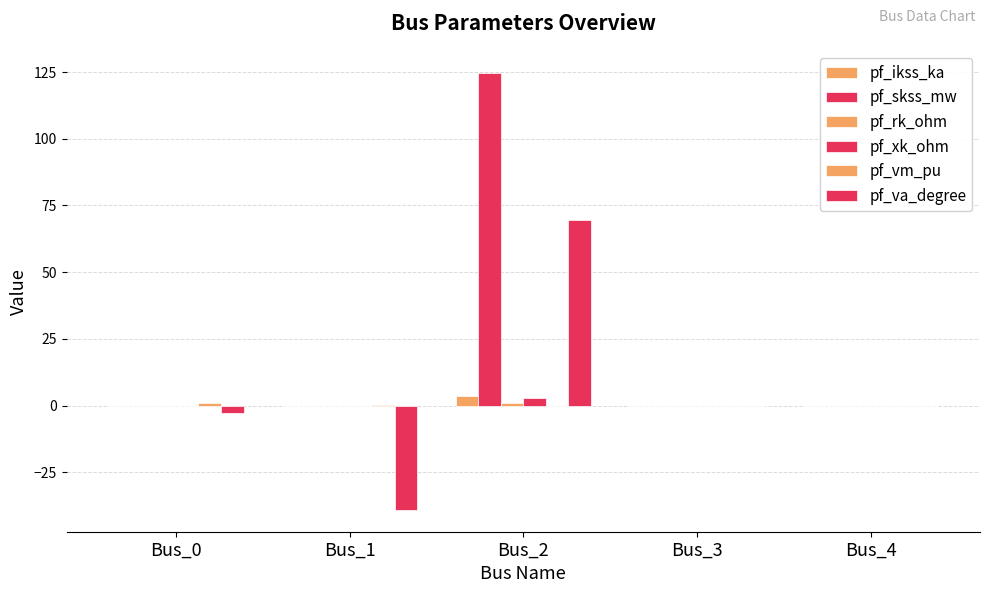

Where is pf_vm_pu nearest to the value 0?

Bus_2